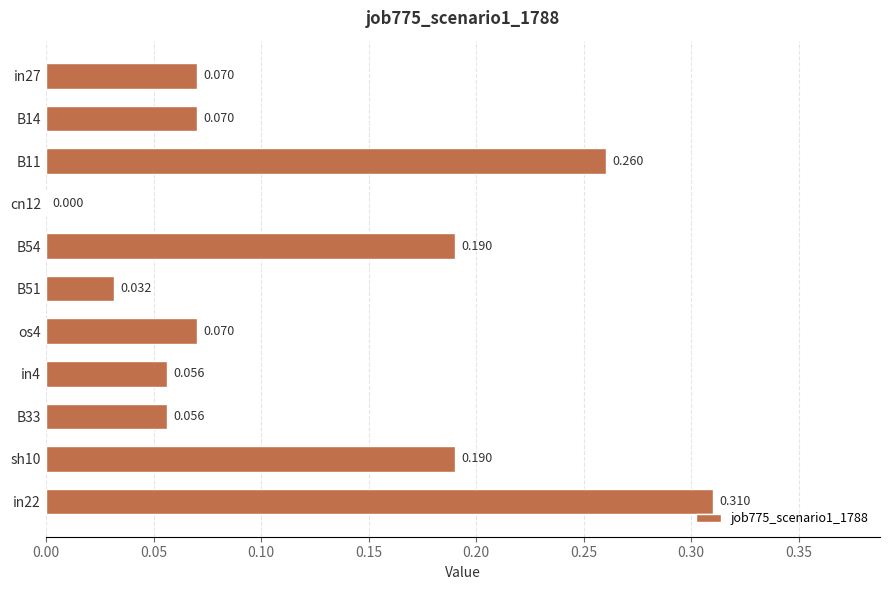

Count the number of values greater than 0.

10